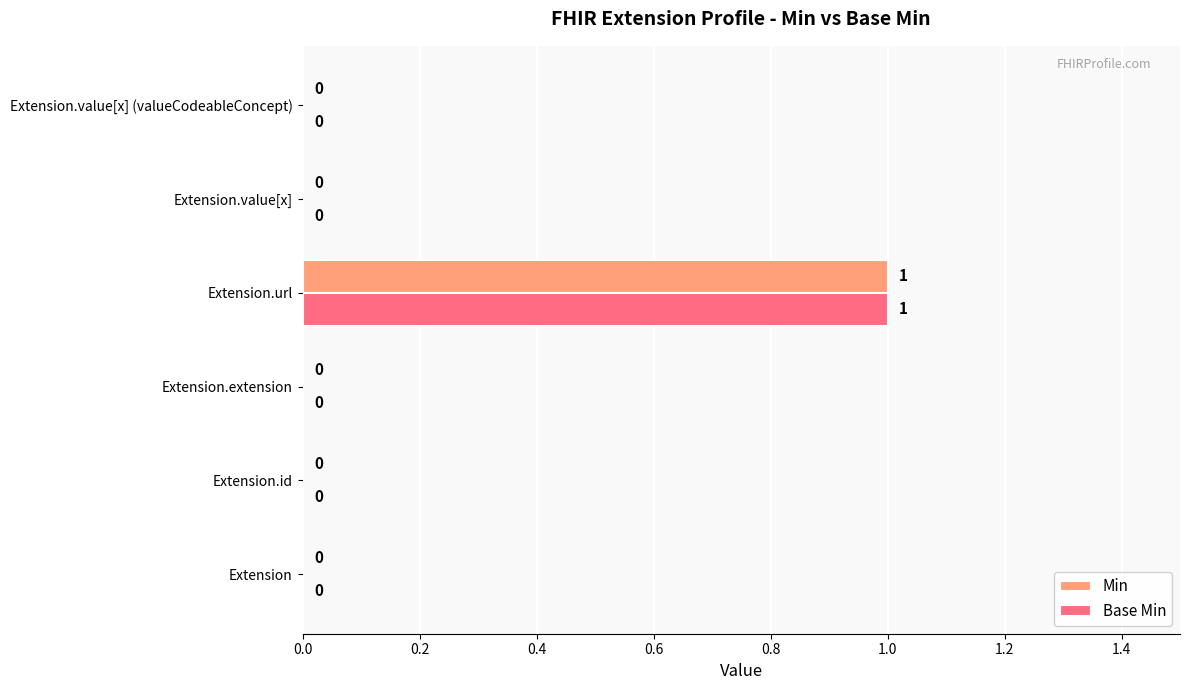

How many values in the Min series exceed 0?

1